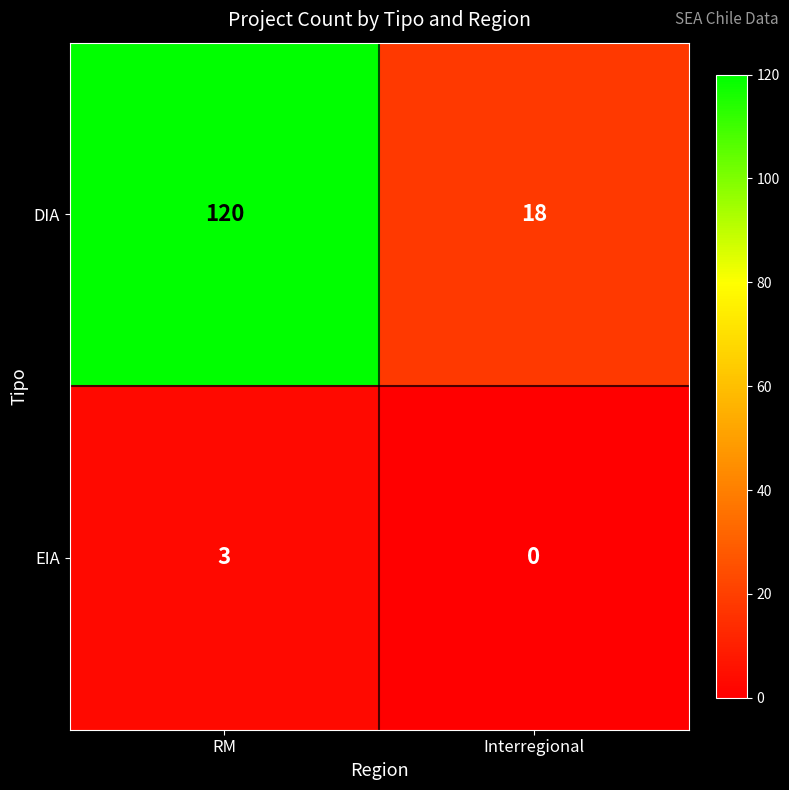

Count the number of categories in the chart.

2